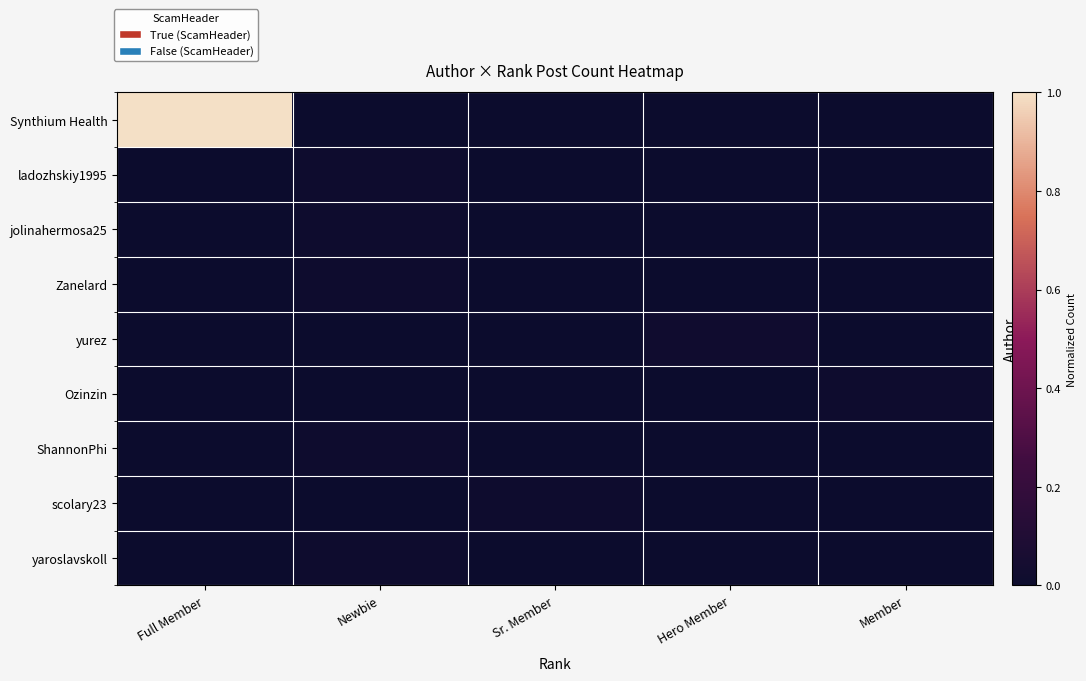

Reading left to right, list all the values displayed in this chart.

Synthium Health: Full Member=1.0	Newbie=0.0	Sr. Member=0.0	Hero Member=0.0	Member=0.0
ladozhskiy1995: Full Member=0.0	Newbie=0.0	Sr. Member=0.0	Hero Member=0.0	Member=0.0
jolinahermosa25: Full Member=0.0	Newbie=0.0	Sr. Member=0.0	Hero Member=0.0	Member=0.0
Zanelard: Full Member=0.0	Newbie=0.0	Sr. Member=0.0	Hero Member=0.0	Member=0.0
yurez: Full Member=0.0	Newbie=0.0	Sr. Member=0.0	Hero Member=0.0	Member=0.0
Ozinzin: Full Member=0.0	Newbie=0.0	Sr. Member=0.0	Hero Member=0.0	Member=0.0
ShannonPhi: Full Member=0.0	Newbie=0.0	Sr. Member=0.0	Hero Member=0.0	Member=0.0
scolary23: Full Member=0.0	Newbie=0.0	Sr. Member=0.0	Hero Member=0.0	Member=0.0
yaroslavskoll: Full Member=0.0	Newbie=0.0	Sr. Member=0.0	Hero Member=0.0	Member=0.0